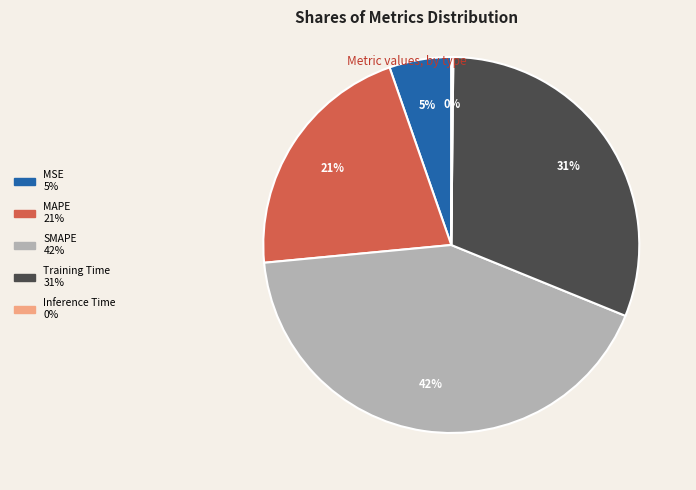

To the nearest percent, what is the average slice percentage?

20%